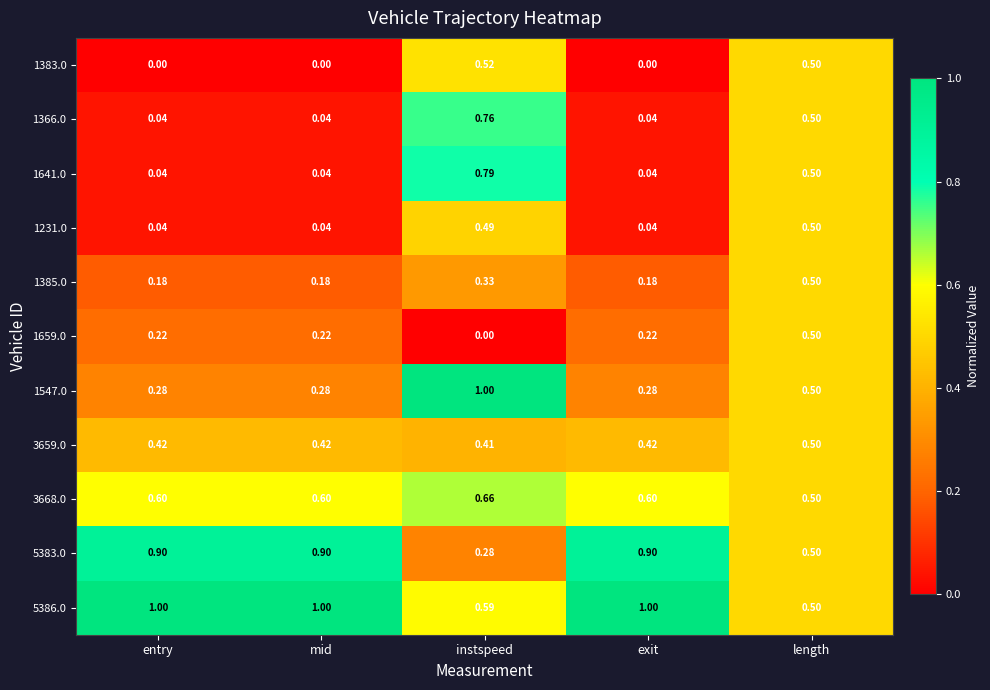

Which series has the widest spread of values?

1641.0